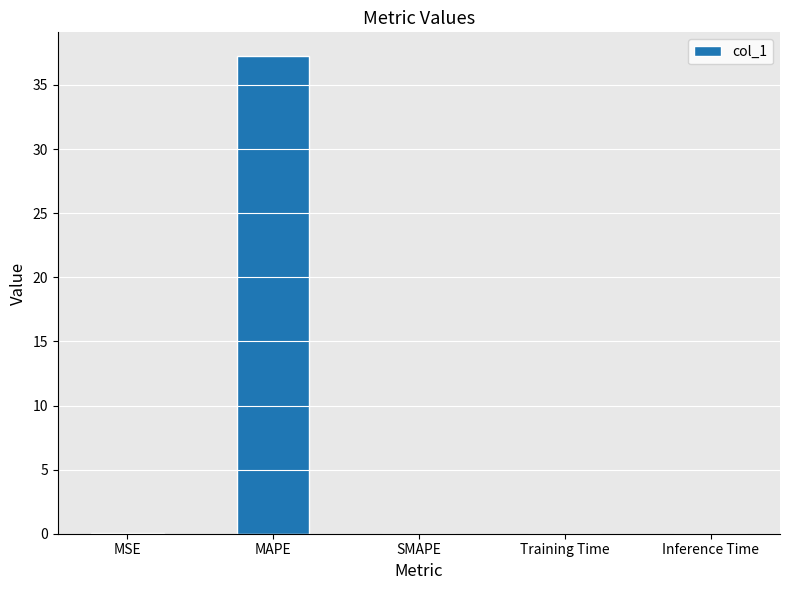

What is the approximate value at MAPE?

37.2